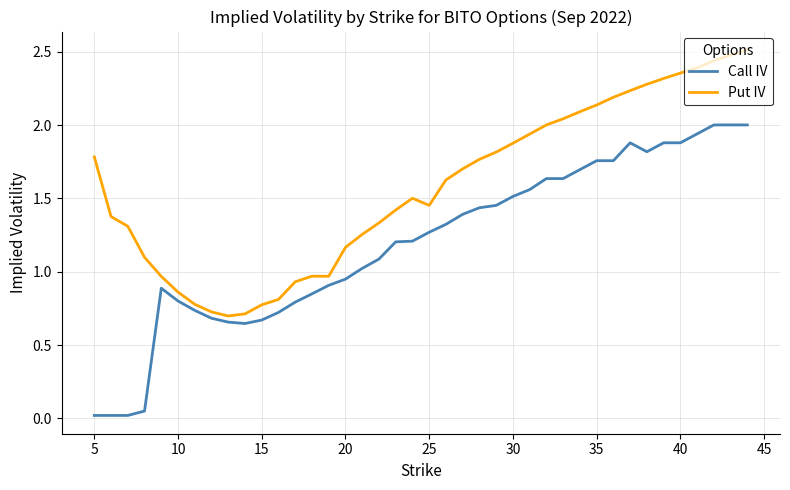

Which series has the largest total across all categories?

Put IV